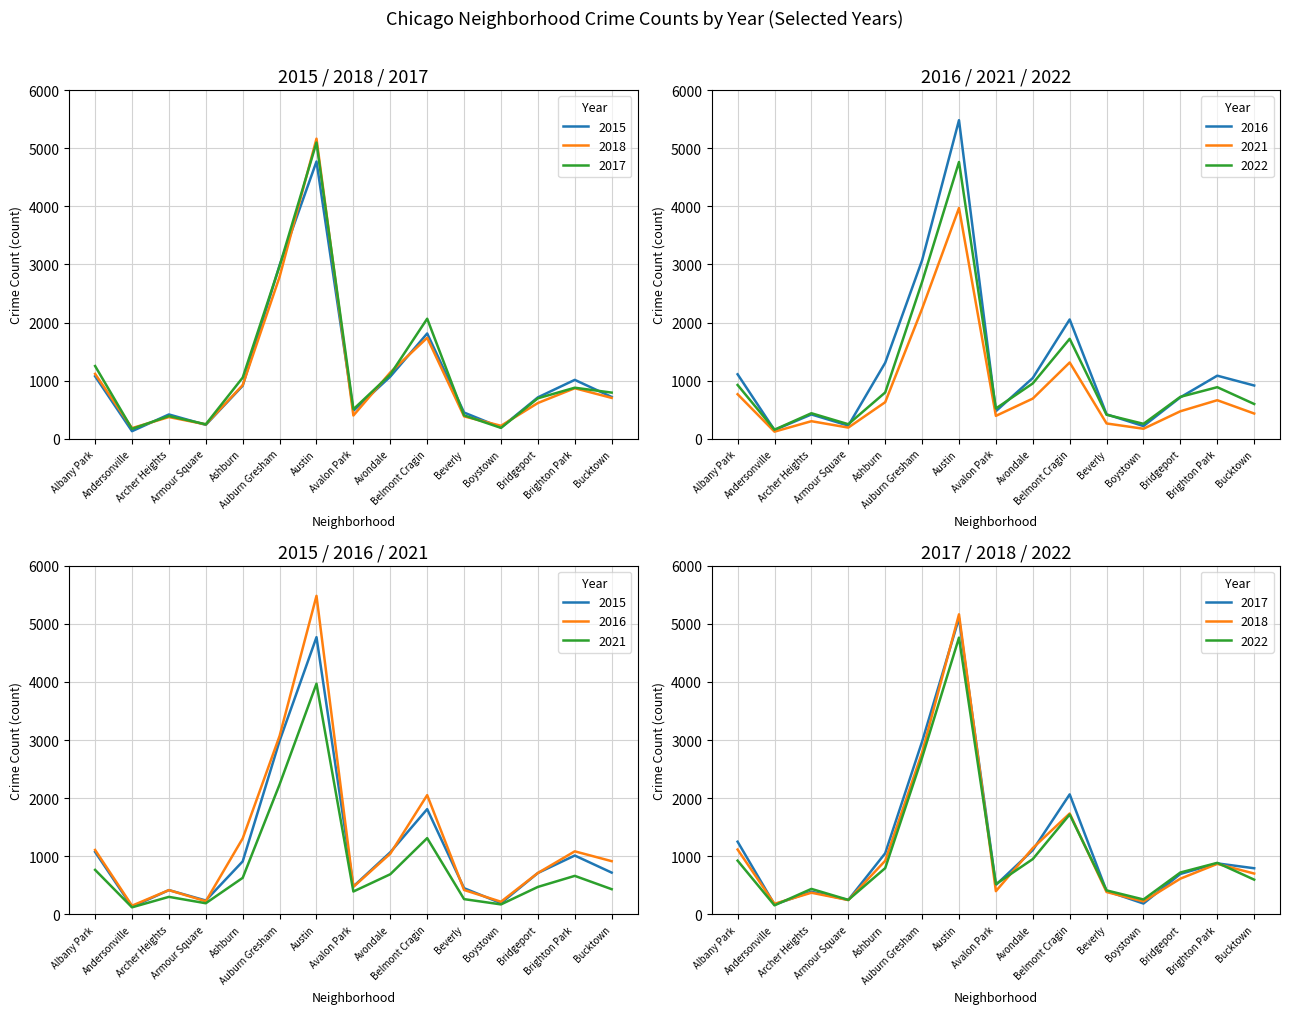

At Ashburn, list the series in order from largest to smallest.

2016, 2017, 2018, 2015, 2022, 2021